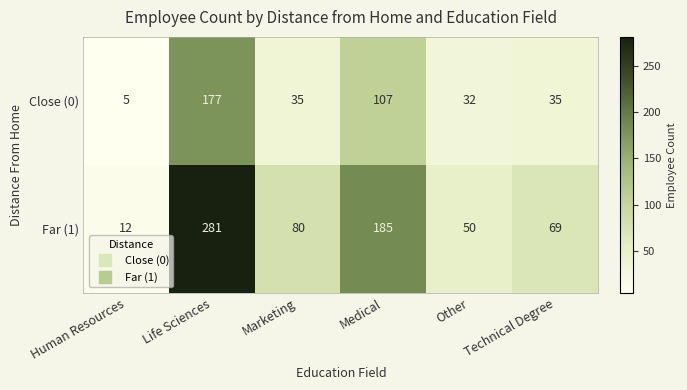

Where is Far (1) nearest to the value 146?

Medical